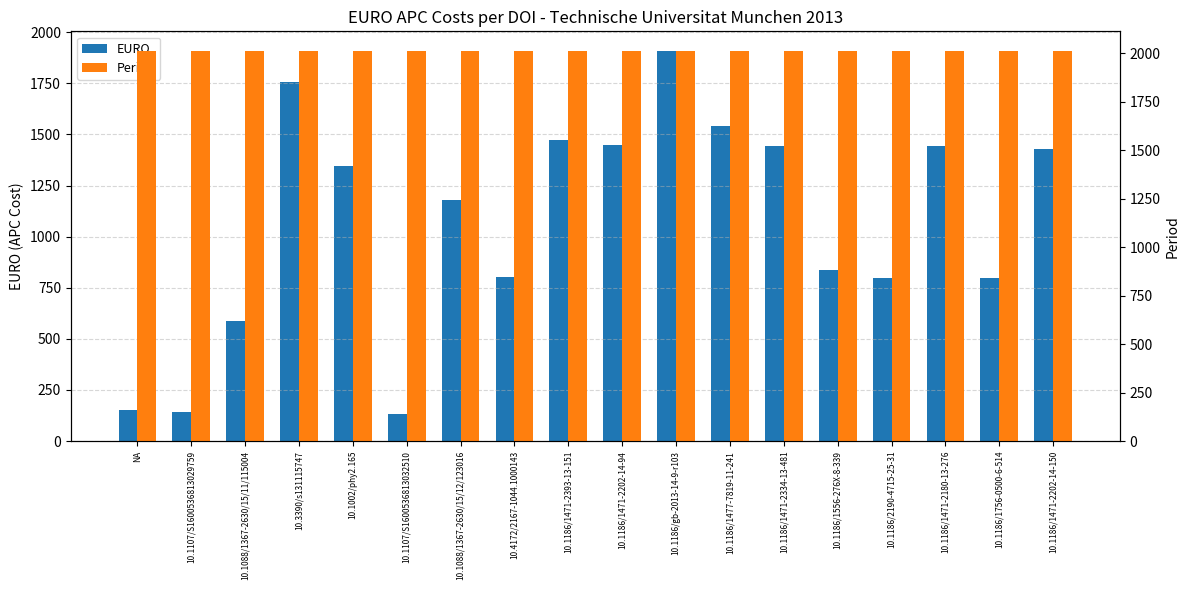

What is the label of the 8th bar from the left?

10.4172/2167-1044.1000143